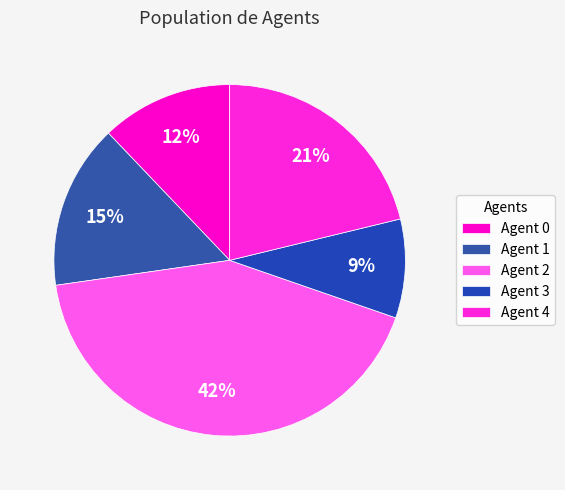

How many slices are in this pie chart?

5